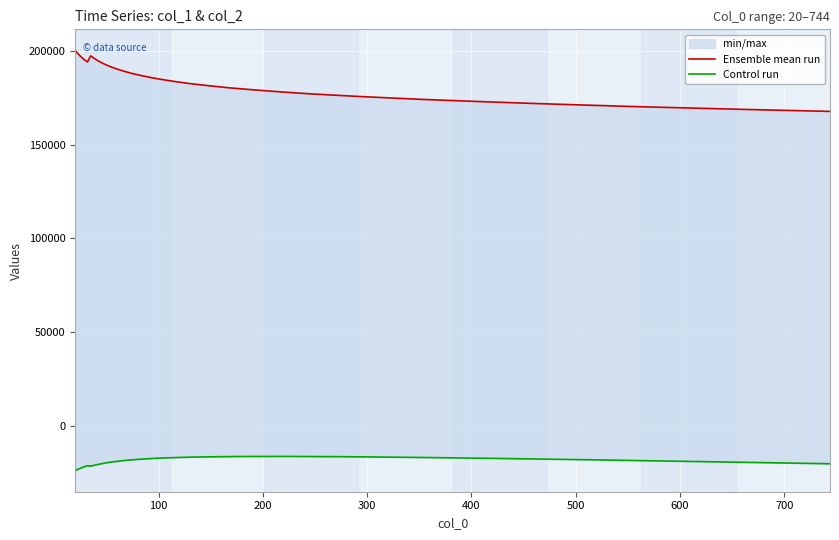

How many interior local valleys does the Control run series have?

1